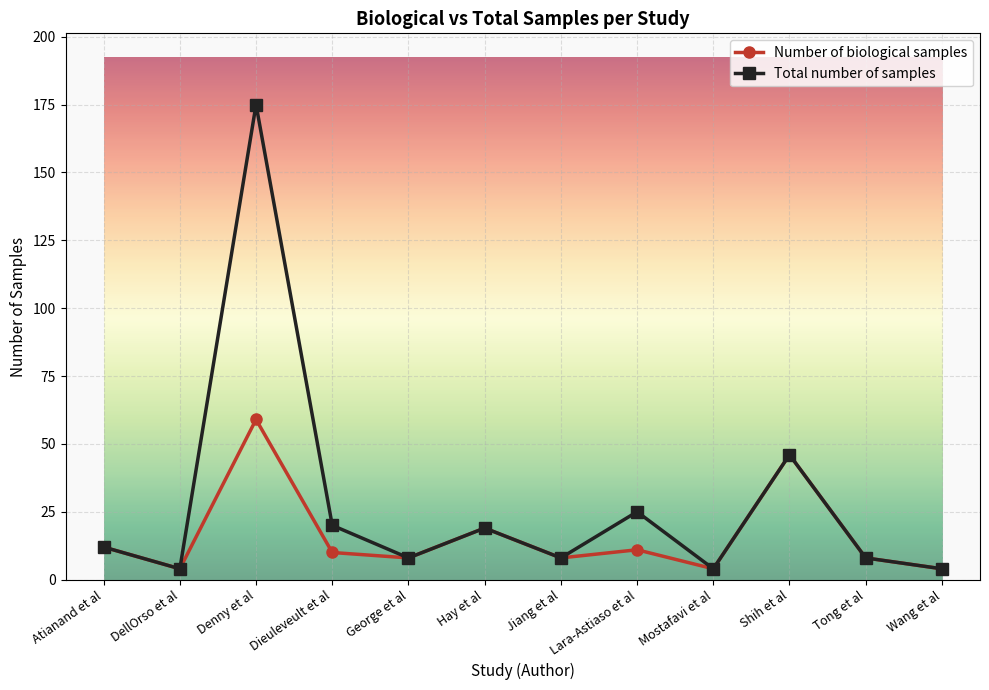

At how many categories does at least one series exceed 43?

2